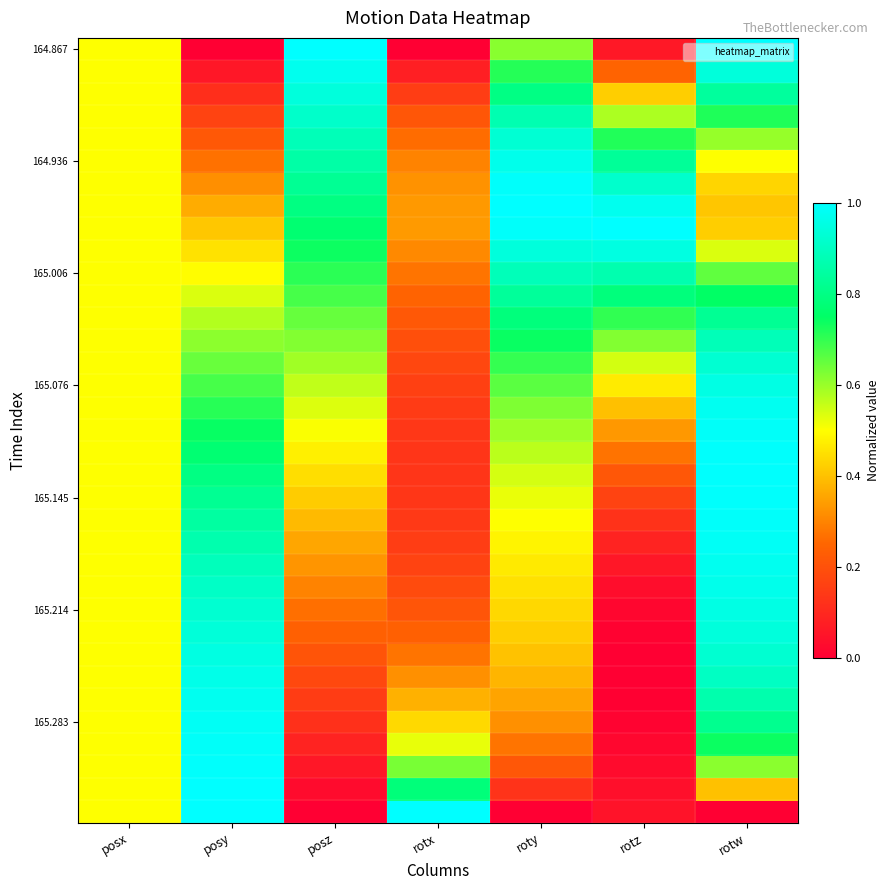

Which label corresponds to the largest value in the chart?

posz